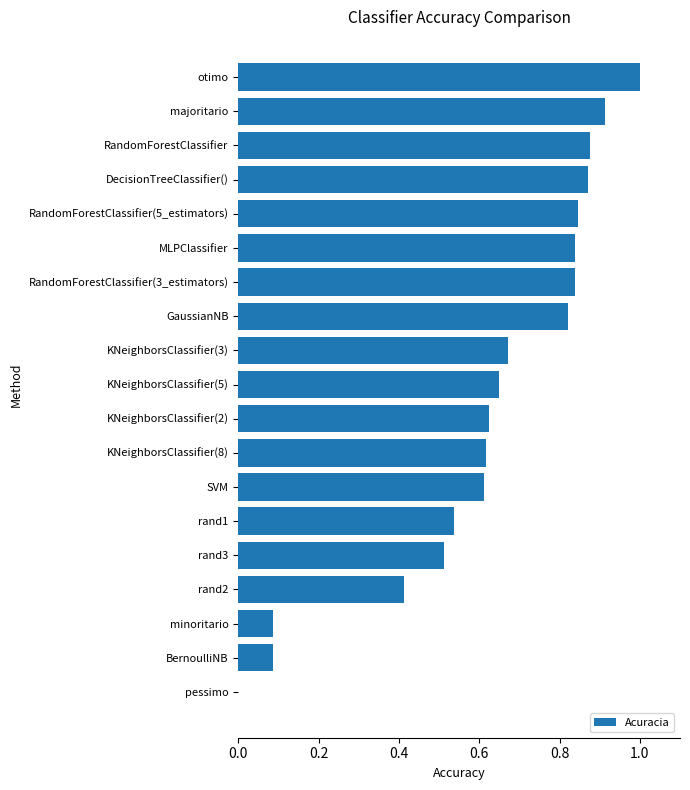

Are the bars grouped side by side (vs. stacked)?

No